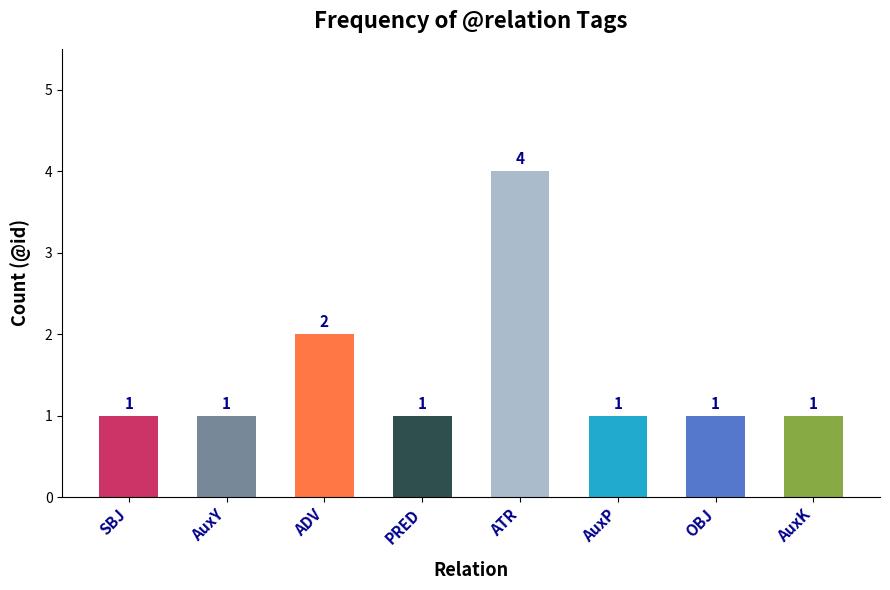

What position from the left is AuxP?

6